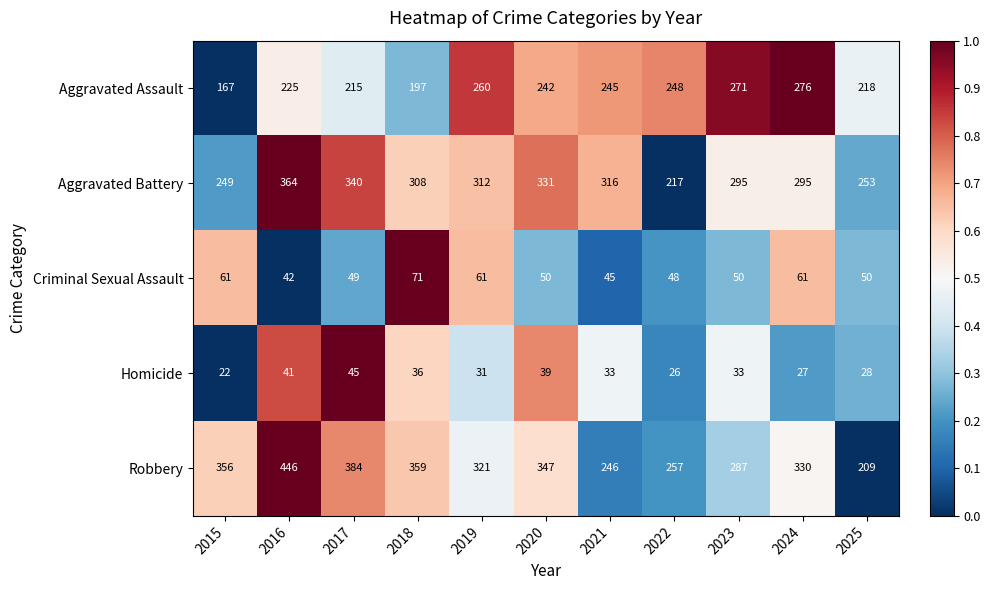

At which category does the chart reach its peak across all series?

2016